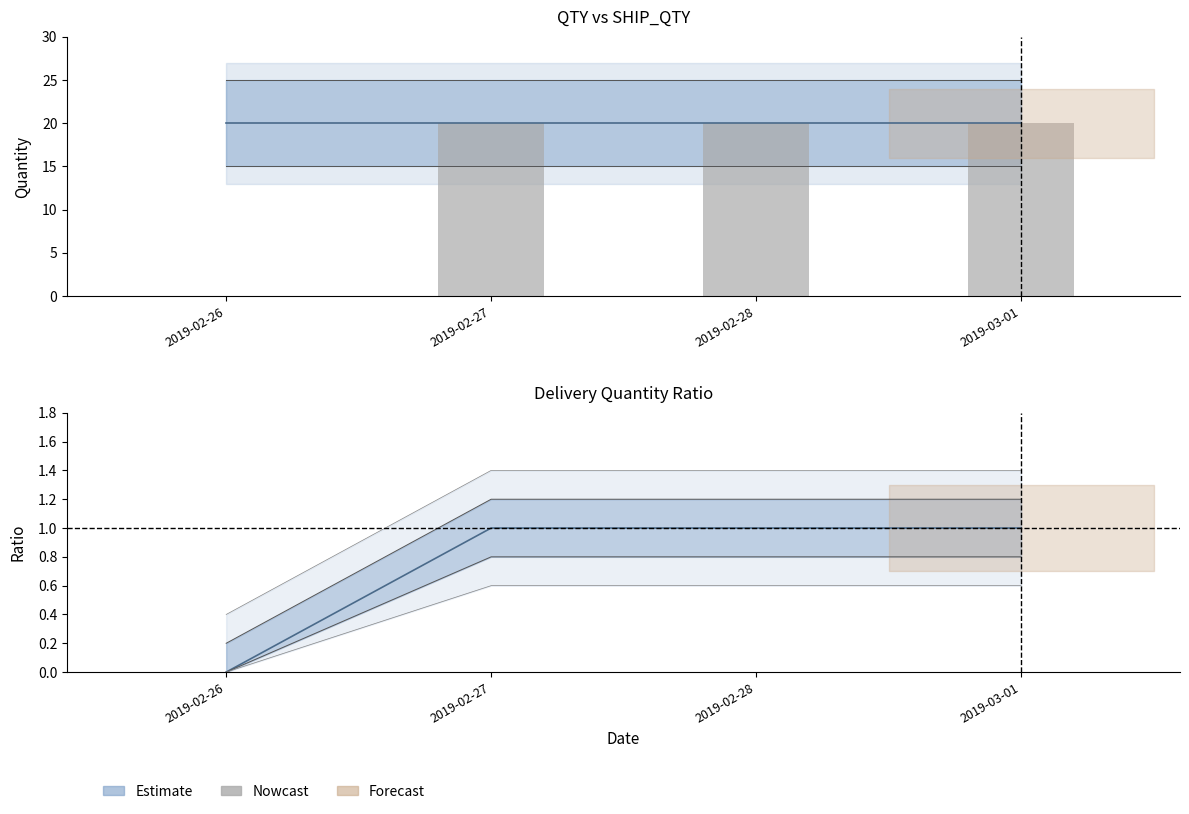

Reading right to left, extract all data points from this chart.

2019-03-01=20	2019-02-28=20	2019-02-27=20	2019-02-26=0